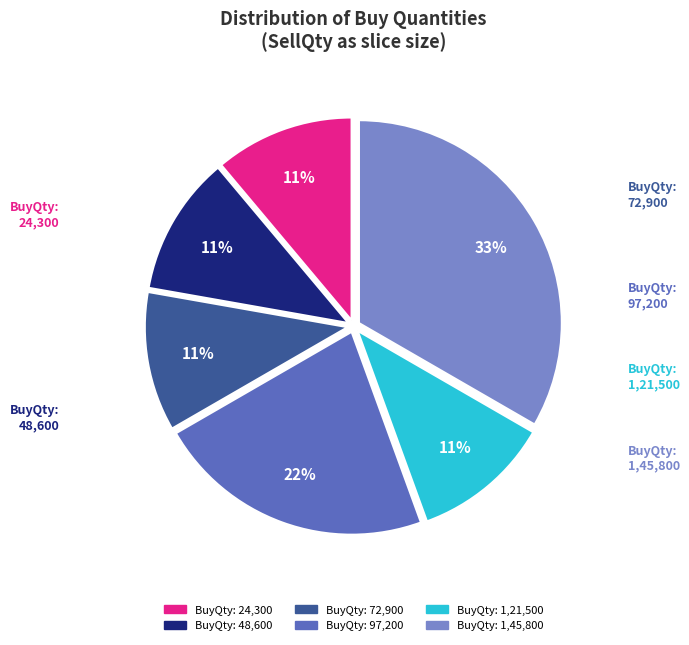

Does any single category account for the majority?

No